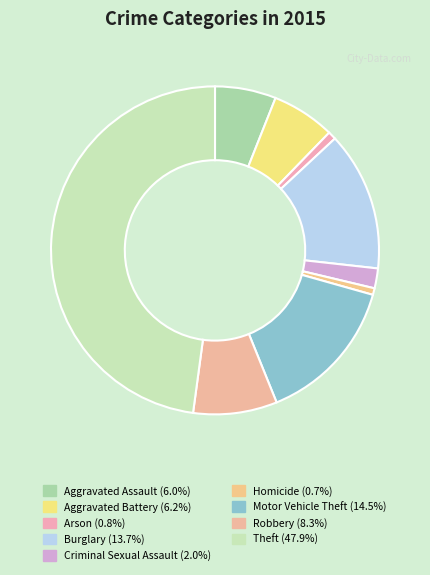

True or false: Robbery accounts for 1% of the total.

False